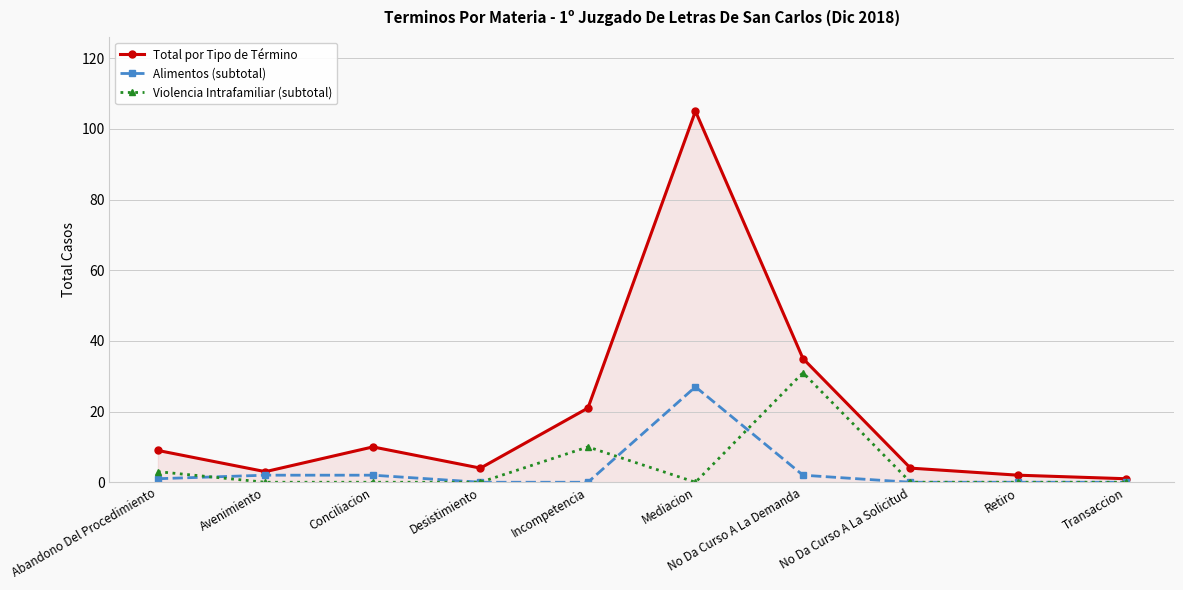

Count the number of categories in the chart.

10